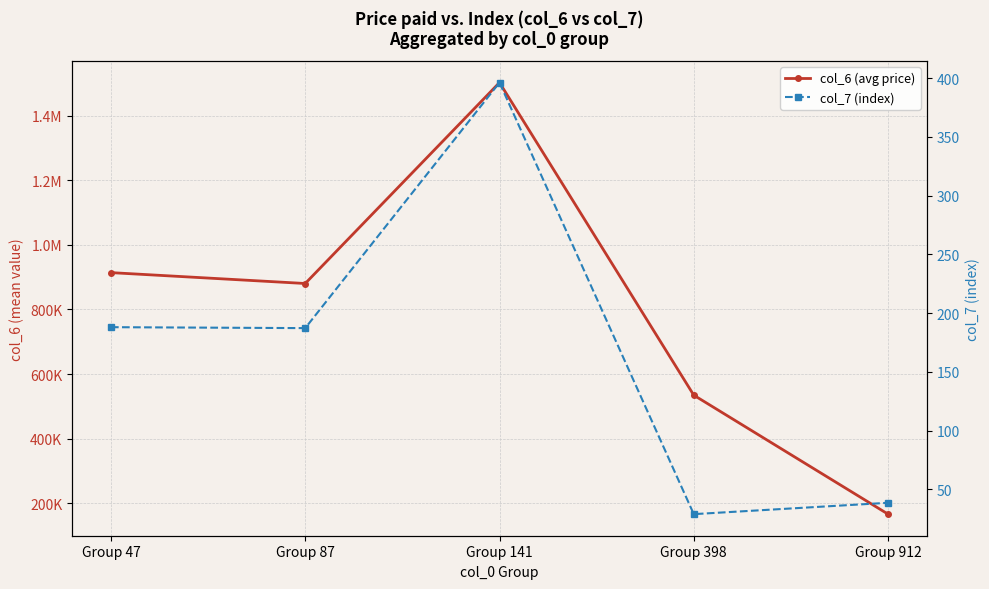

What is the sum of the col_7 (index) values at Group 912 and Group 87?

226.0